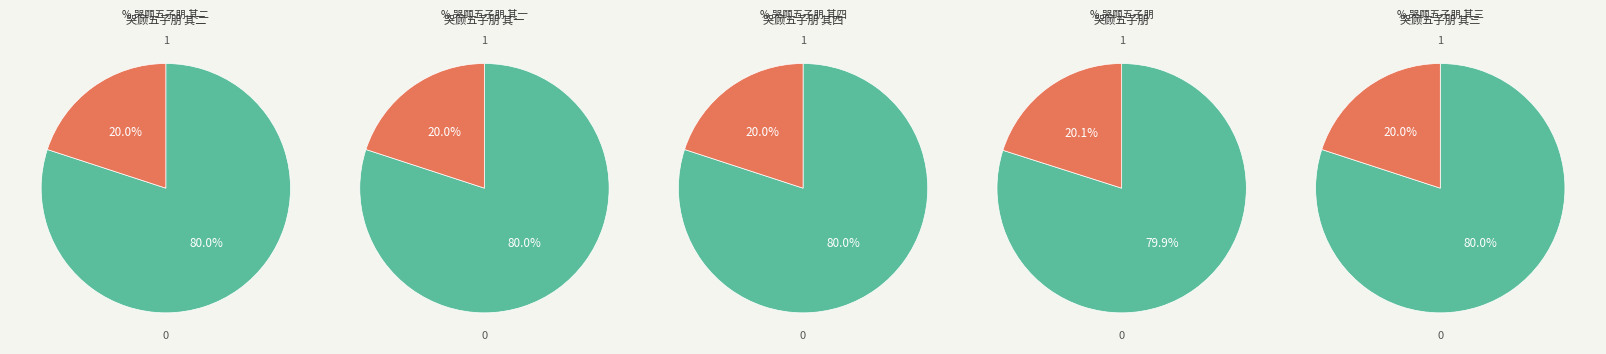

Combined, what portion of the pie is 哭顾五子朋 其三 and 哭顾五子朋?

40.1%